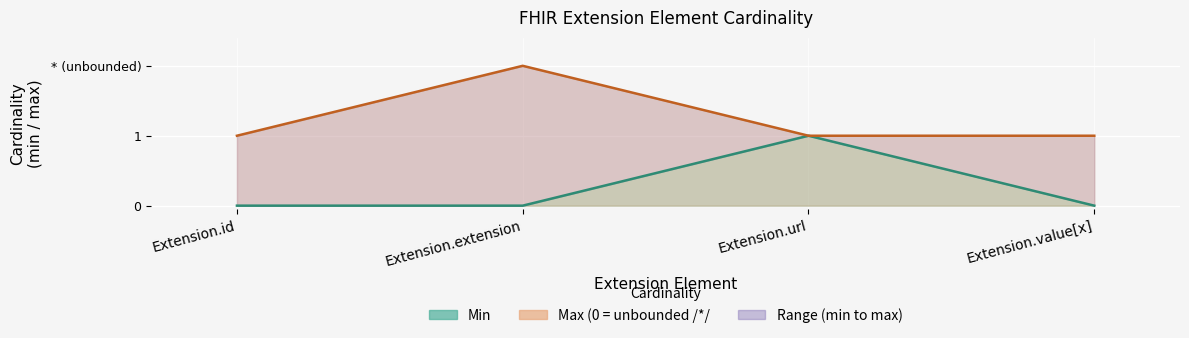

How many lines are shown in the chart?

2